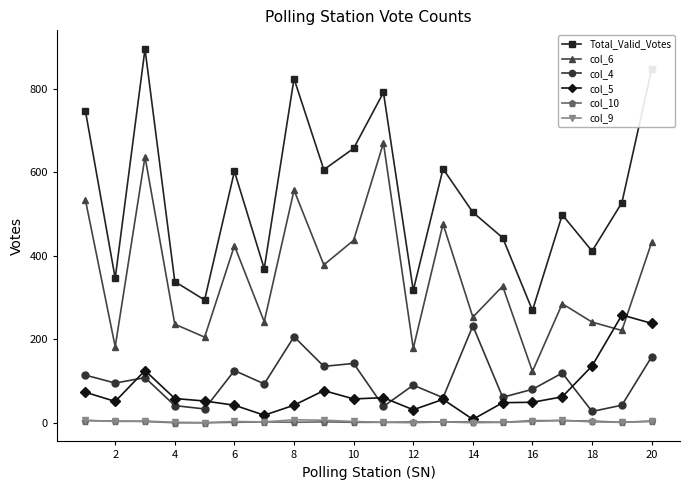

True or false: col_6 and col_9 cross at least once.

False